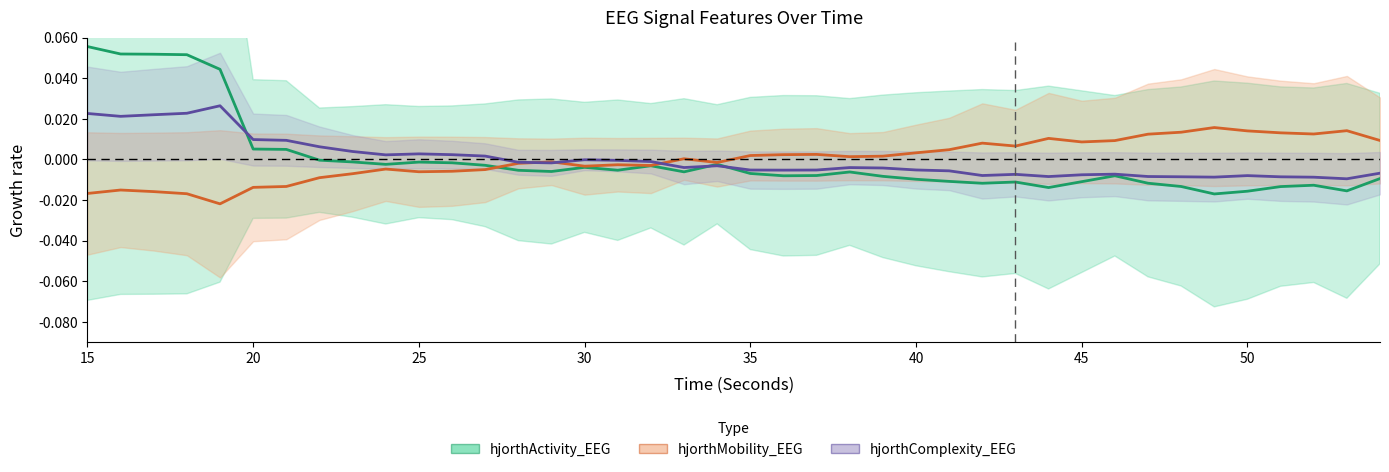

True or false: hjorthActivity_EEG has more than 0 interior local peaks.

True